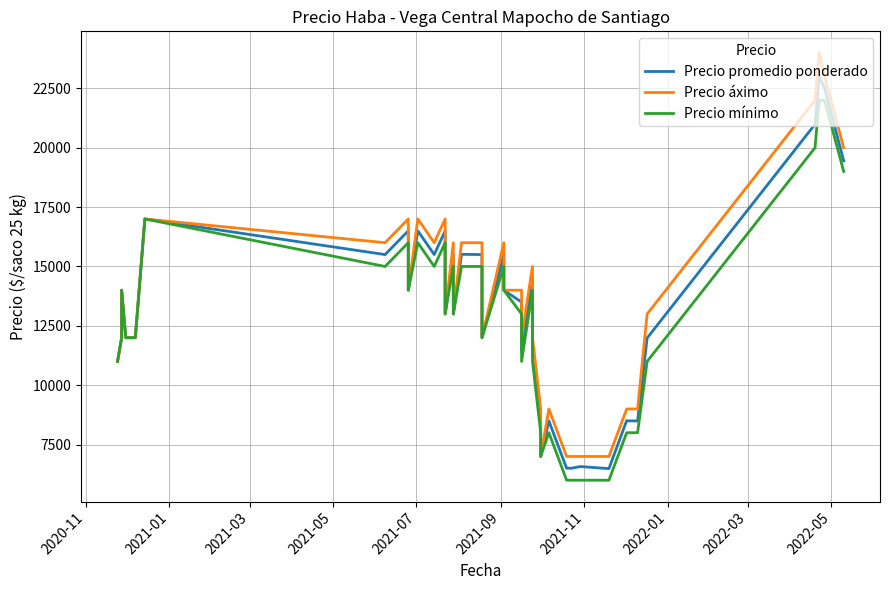

Does the chart have visible grid lines?

Yes